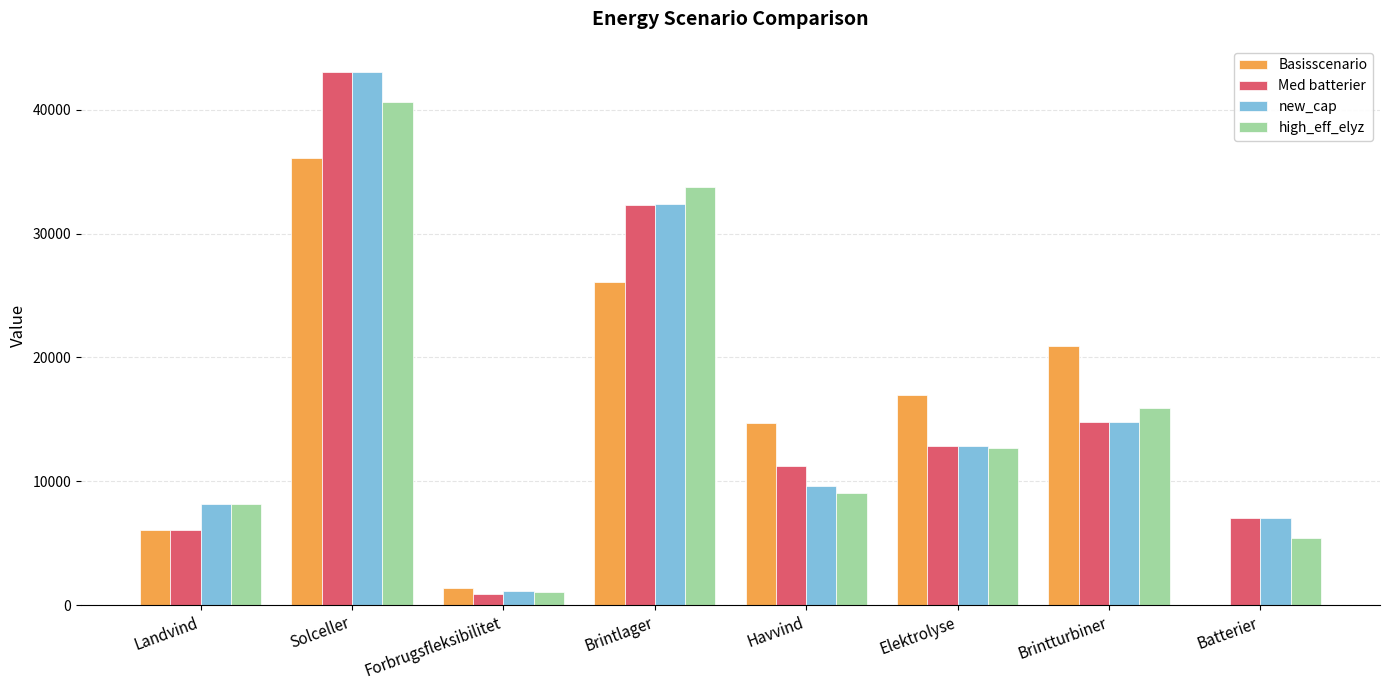

What is the average value of the high_eff_elyz series?

15830.6